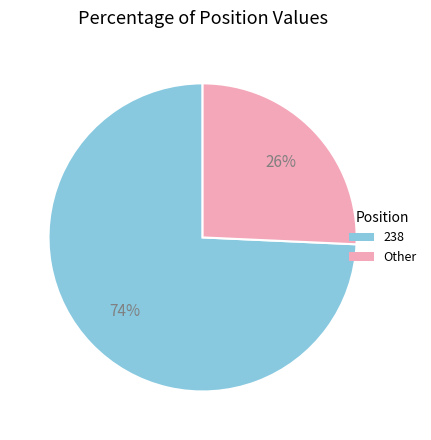

How many segments does this pie chart have?

2